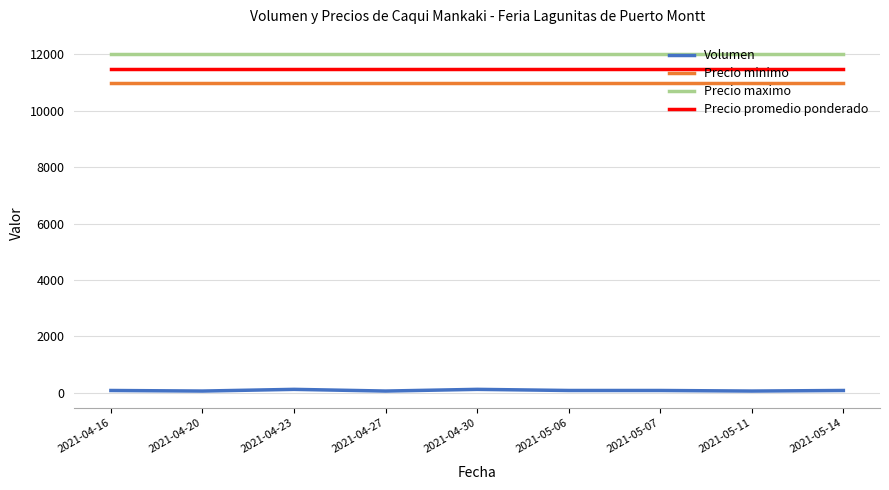

Is it true that Volumen equals 120 at 2021-04-23?

True